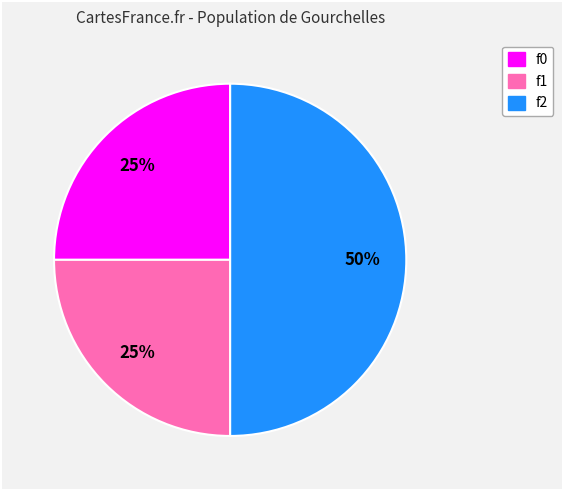

Between f0 and f2, which is larger?

f2